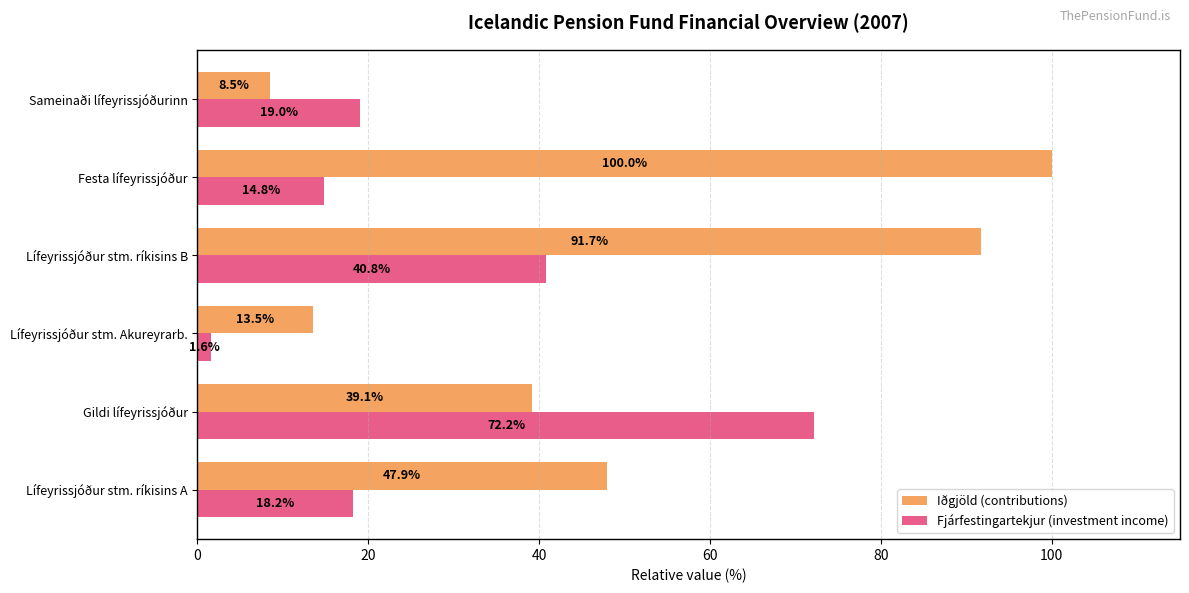

The value of Fjárfestingartekjur (investment income) at Lífeyrissjóður stm. ríkisins B is 40.8. True or false?

True